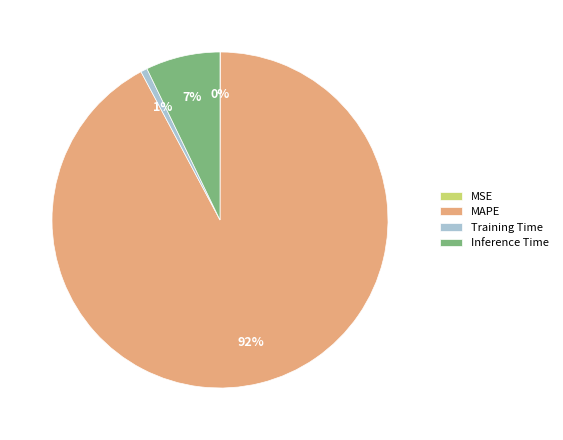

Between Training Time and Inference Time, which is larger?

Inference Time